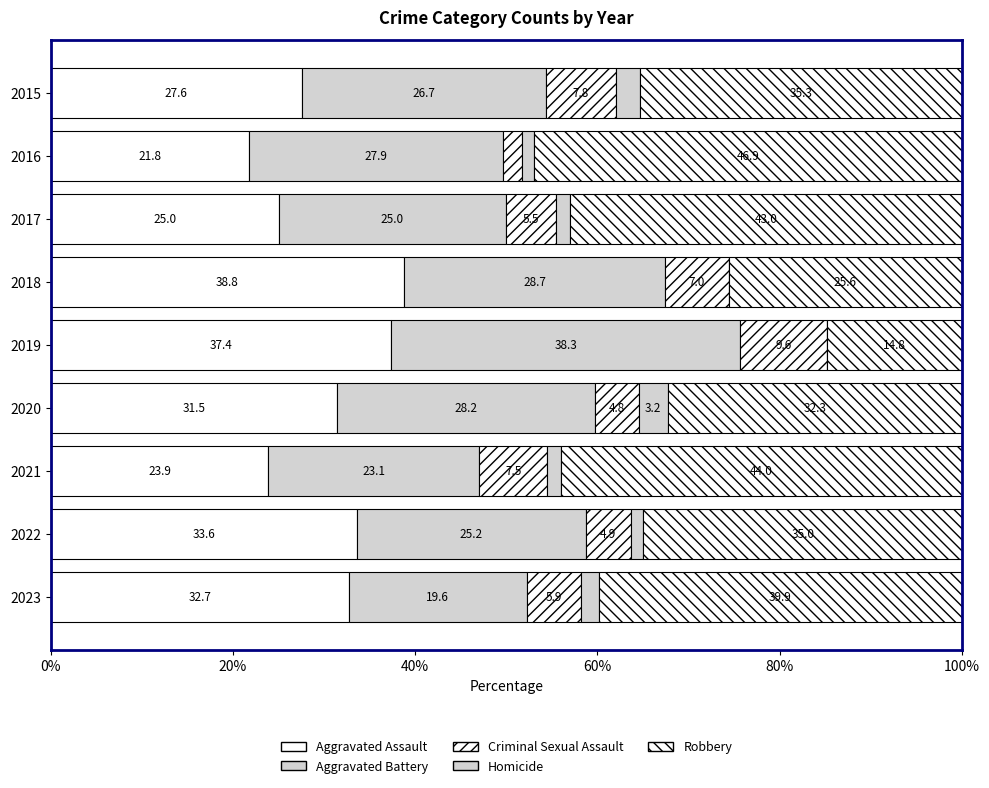

What is the difference between the maximum and minimum values in the Homicide series?

3.2